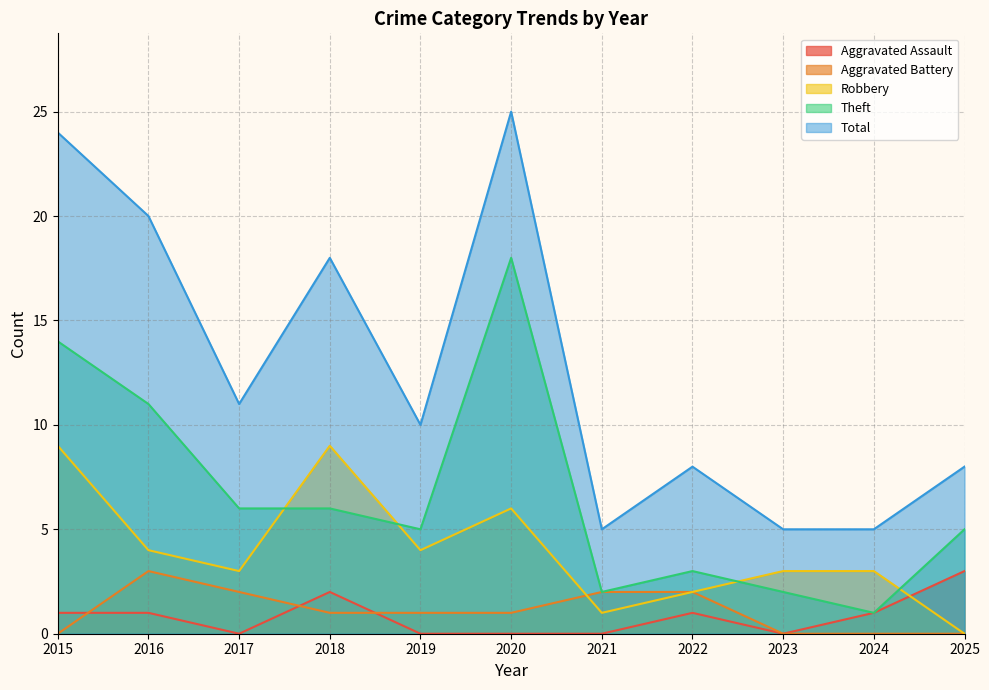

At which category does Aggravated Assault reach its first local peak?

2018